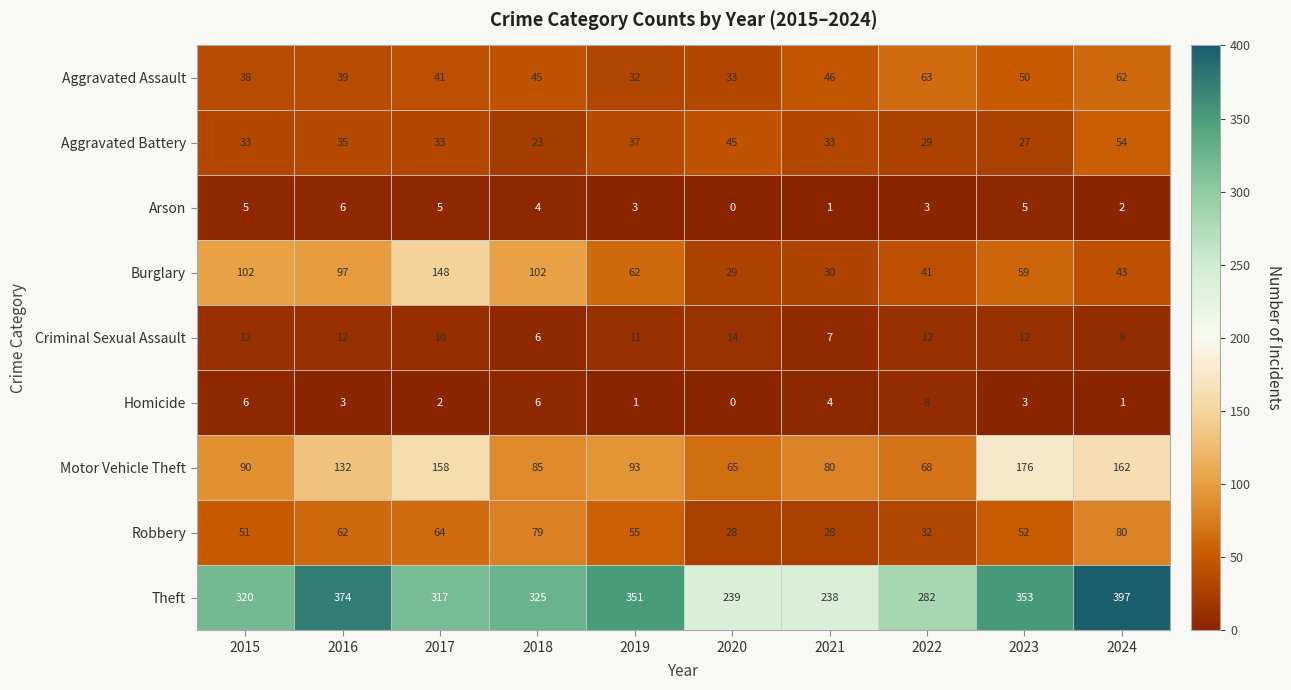

What is the spread (max minus min) of values at 2020?

239